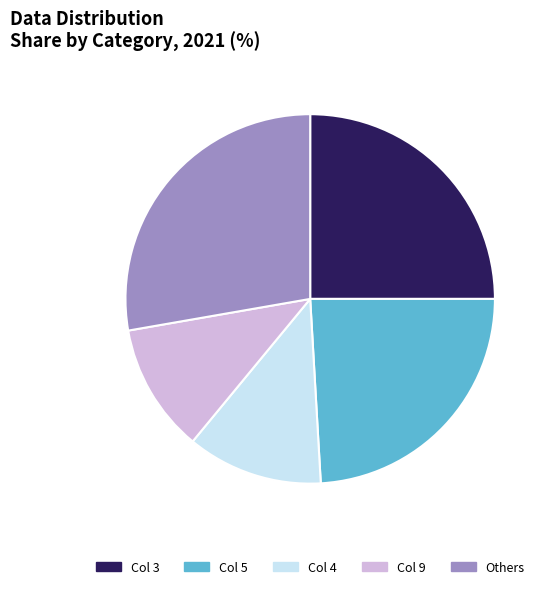

Which has a higher value, Col 9 or Others?

Others